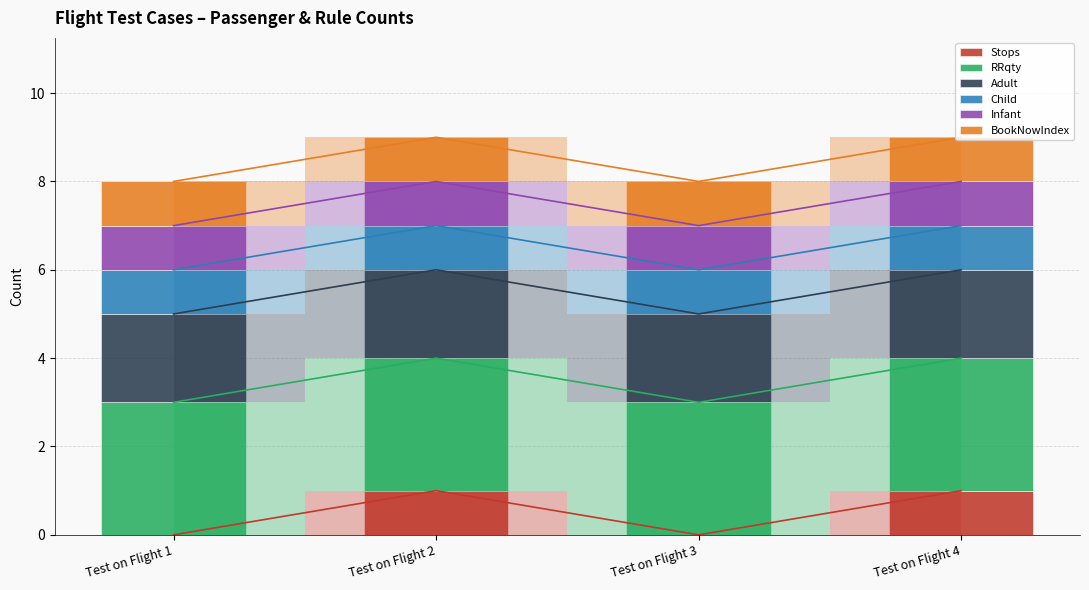

Reading left to right, what are all the values shown in this chart?

Stops: Test on Flight 1=0	Test on Flight 2=1	Test on Flight 3=0	Test on Flight 4=1
RRqty: Test on Flight 1=3	Test on Flight 2=3	Test on Flight 3=3	Test on Flight 4=3
Adult: Test on Flight 1=2	Test on Flight 2=2	Test on Flight 3=2	Test on Flight 4=2
Child: Test on Flight 1=1	Test on Flight 2=1	Test on Flight 3=1	Test on Flight 4=1
Infant: Test on Flight 1=1	Test on Flight 2=1	Test on Flight 3=1	Test on Flight 4=1
BookNowIndex: Test on Flight 1=1	Test on Flight 2=1	Test on Flight 3=1	Test on Flight 4=1